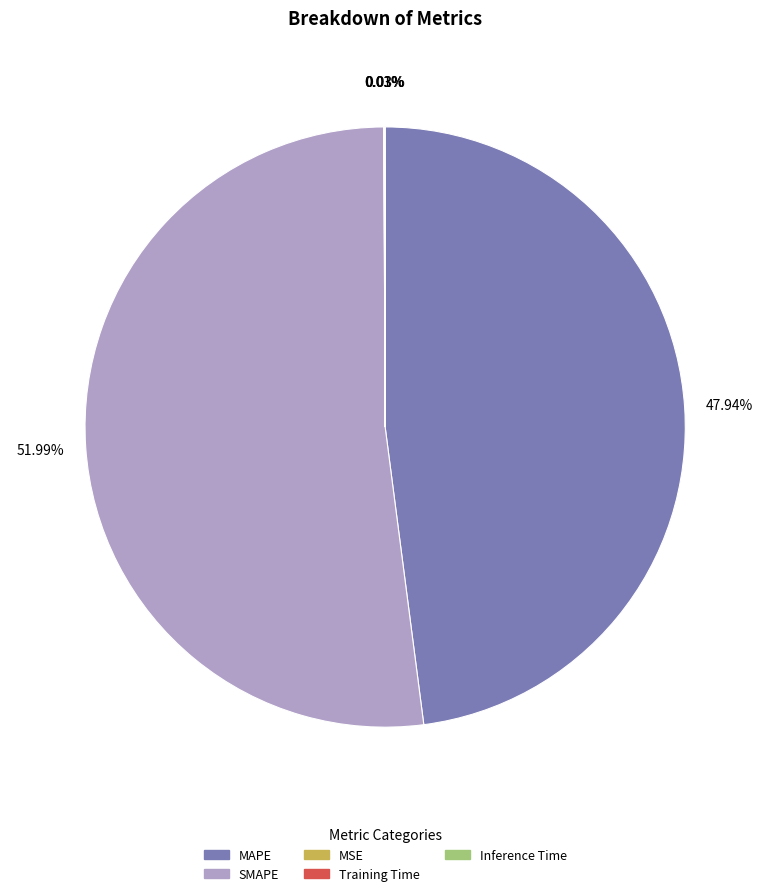

Which category accounts for the majority?

SMAPE